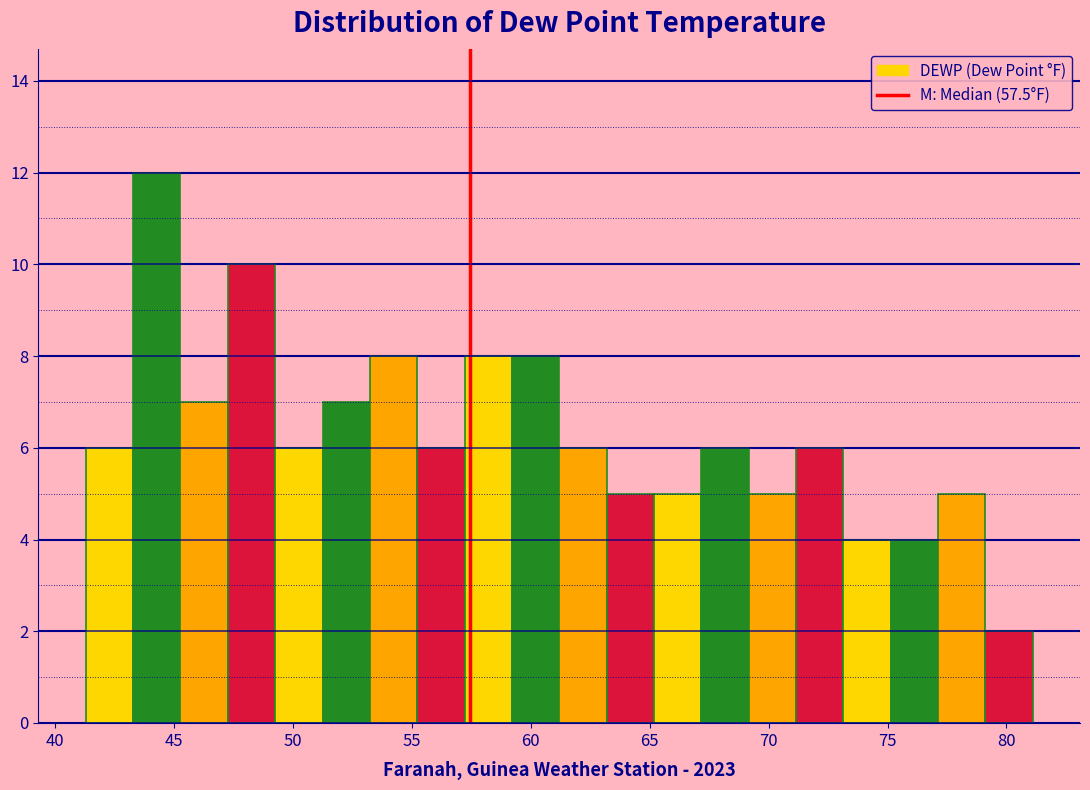

Read against the x-axis, roughly where is the centre of the tallest bar?

44.5